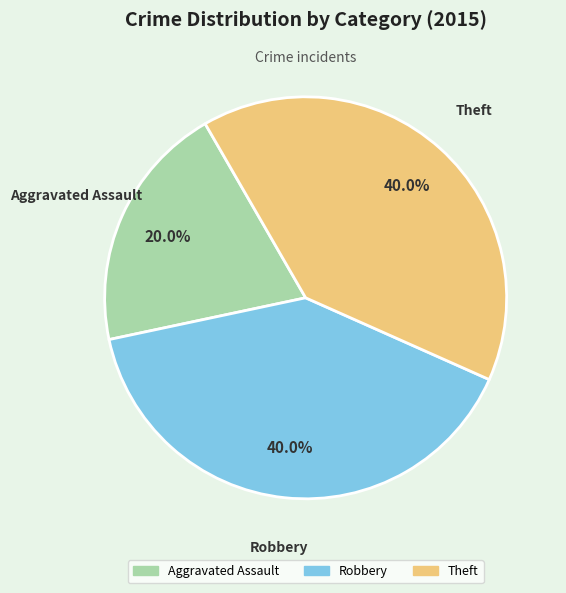

How many slices are in this pie chart?

3